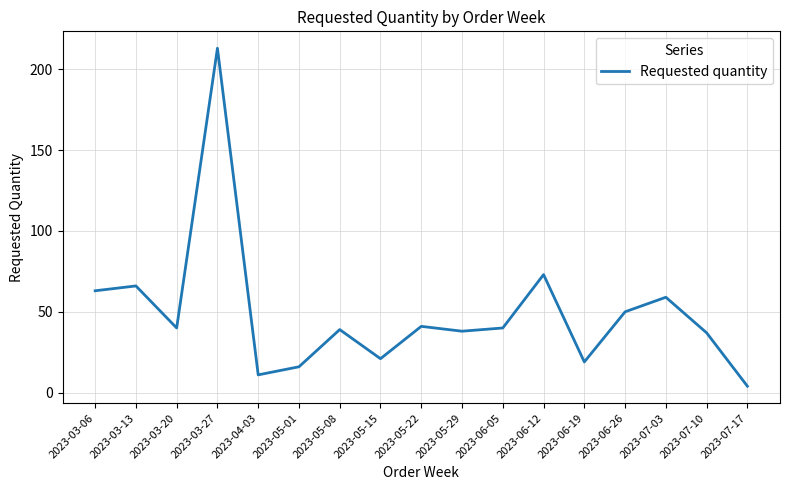

Is it true that the value at 2023-03-06 is 27?

False